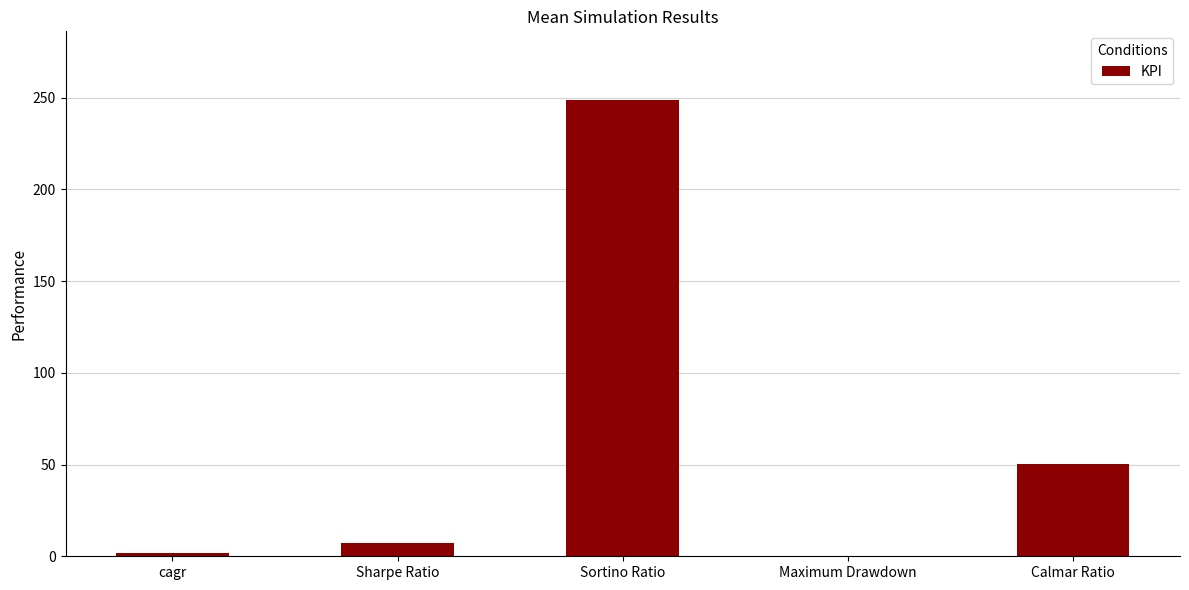

Between Maximum Drawdown and Sortino Ratio, which is larger?

Sortino Ratio